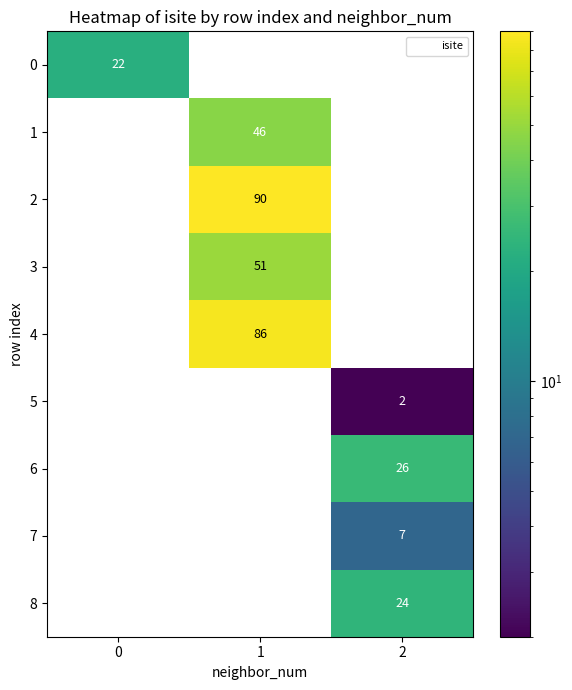

Which series changed the most between 0 and 2?

6